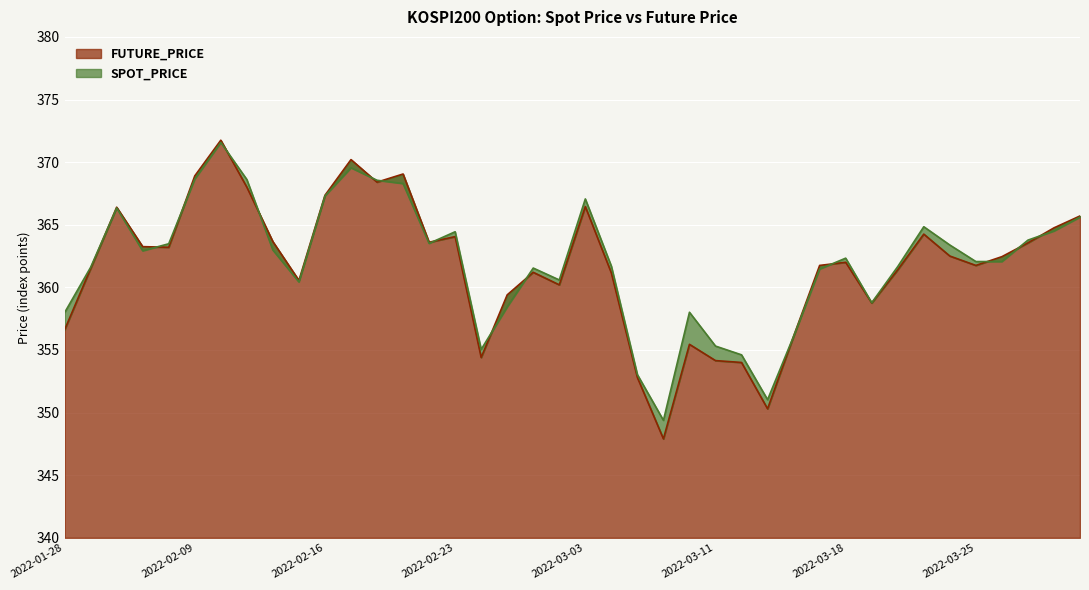

The FUTURE_PRICE series shows 362.4 at 2022-03-28. True or false?

True